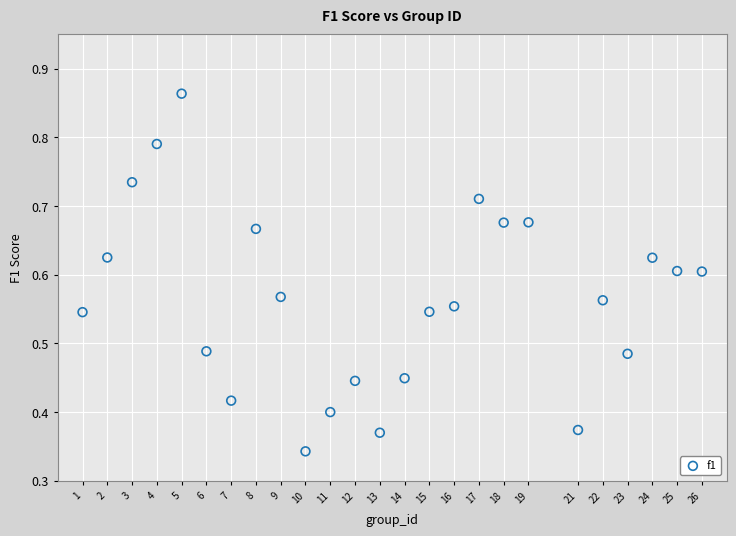

What is the range of X values (max minus min)?

25.0